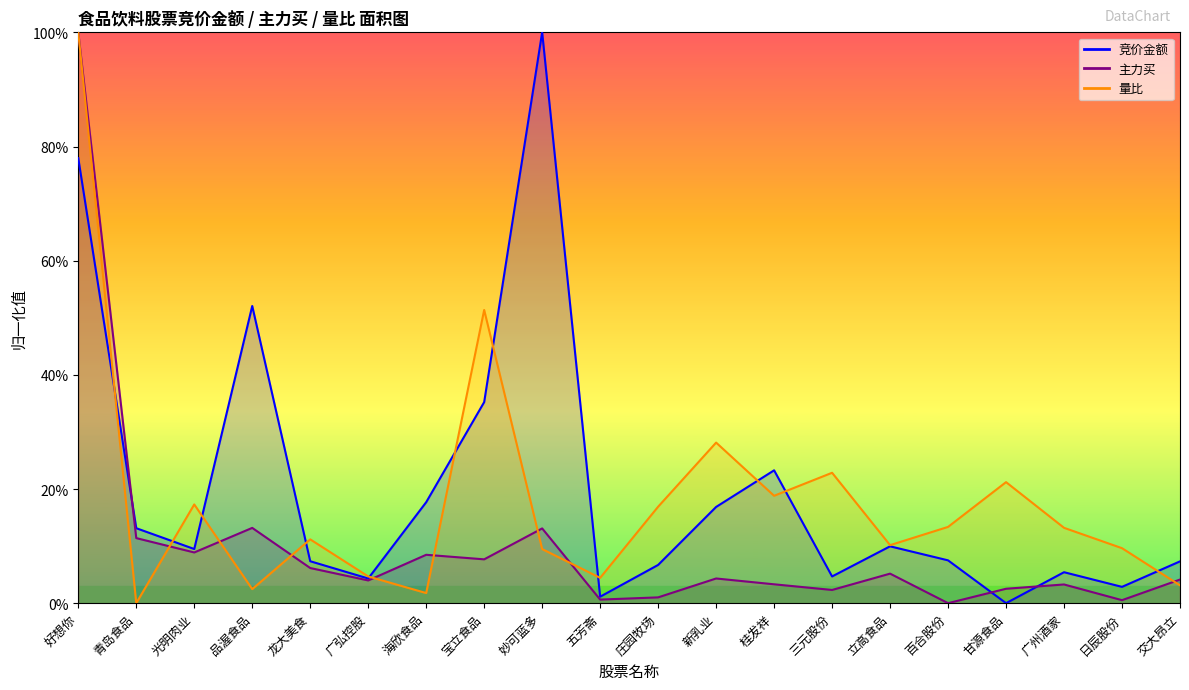

Which series has the largest total across all categories?

竞价金额